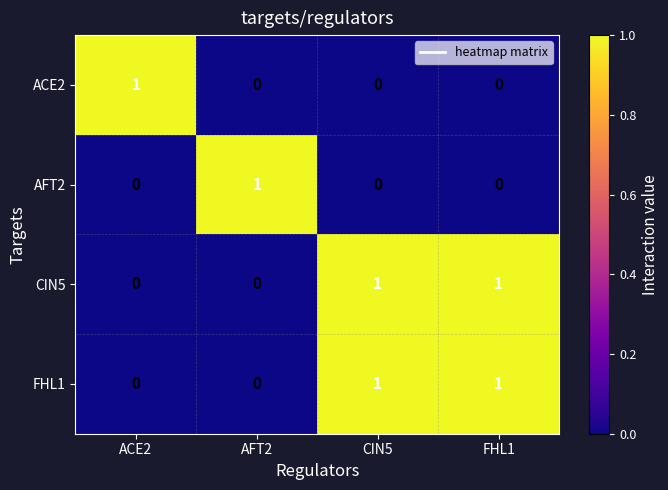

At how many categories does at least one series exceed 0?

4